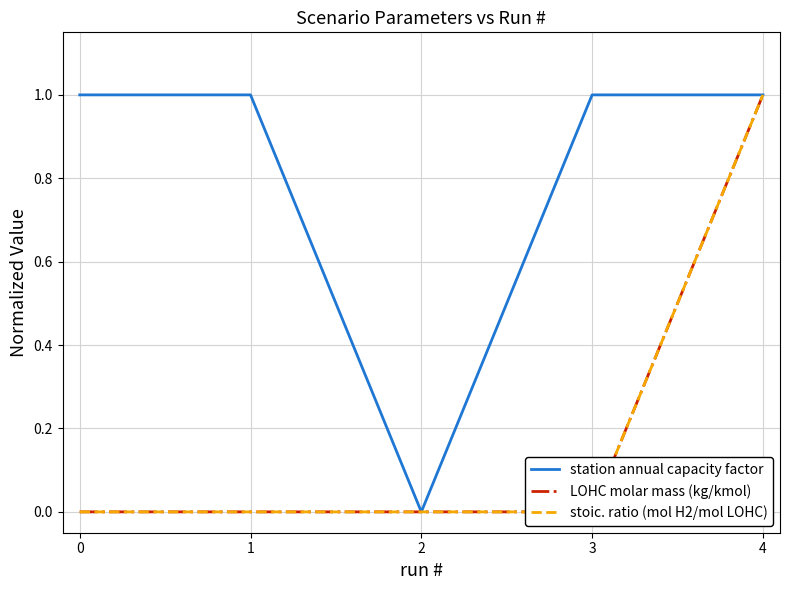

At which label is station annual capacity factor closest to 0?

2